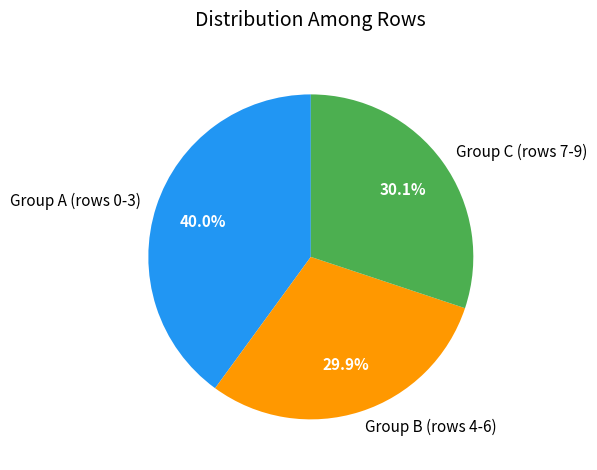

What percentage is NOT represented by Group B (rows 4-6)?

70.1%